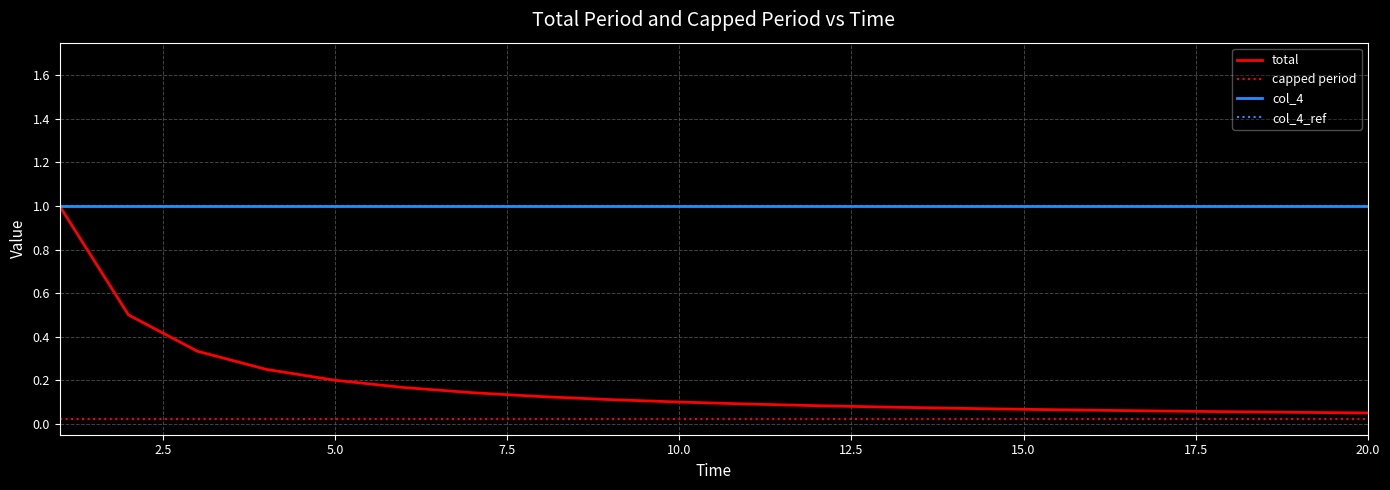

True or false: capped period and col_4 intersect in this chart.

False